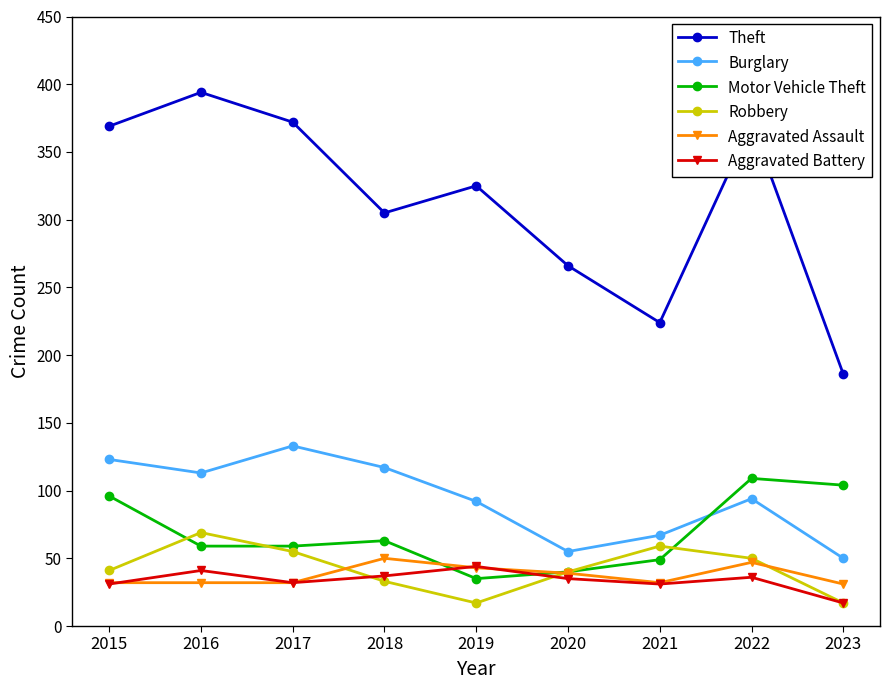

How many lines are shown in the chart?

6